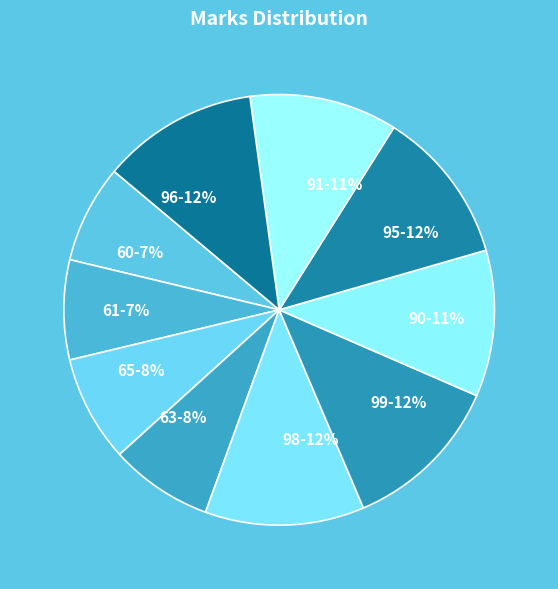

Combined, do 65 and 63 account for over 50%?

No